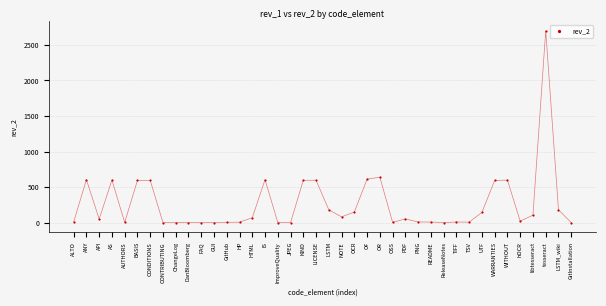

What is the range of Y values (max minus min)?

2699